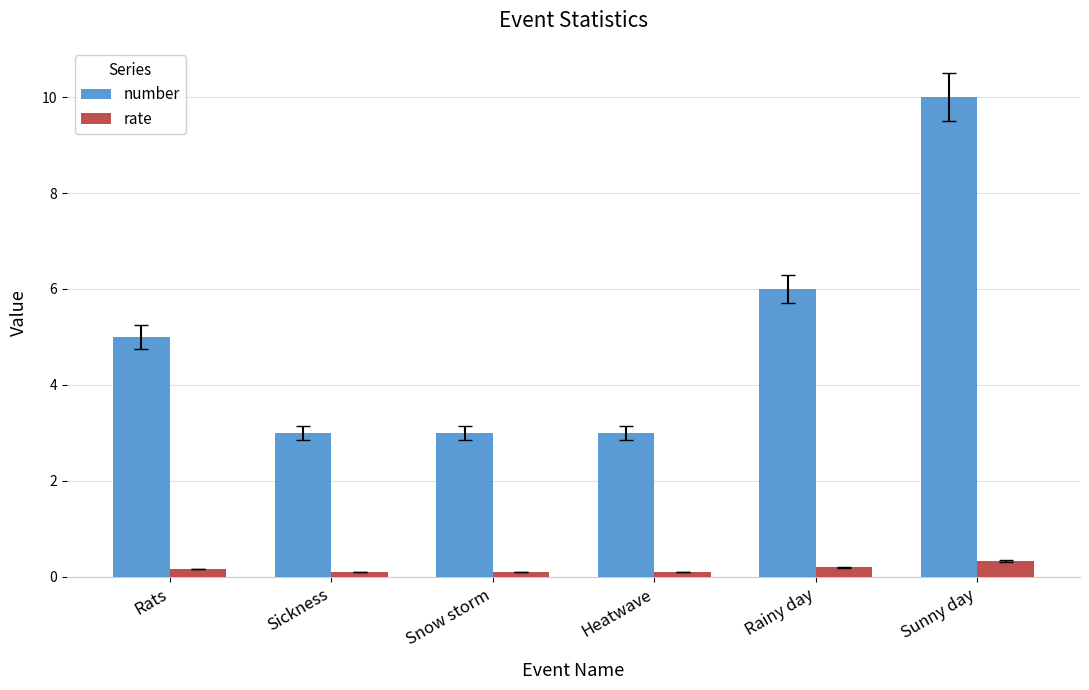

What is the average value of the number series?

5.0